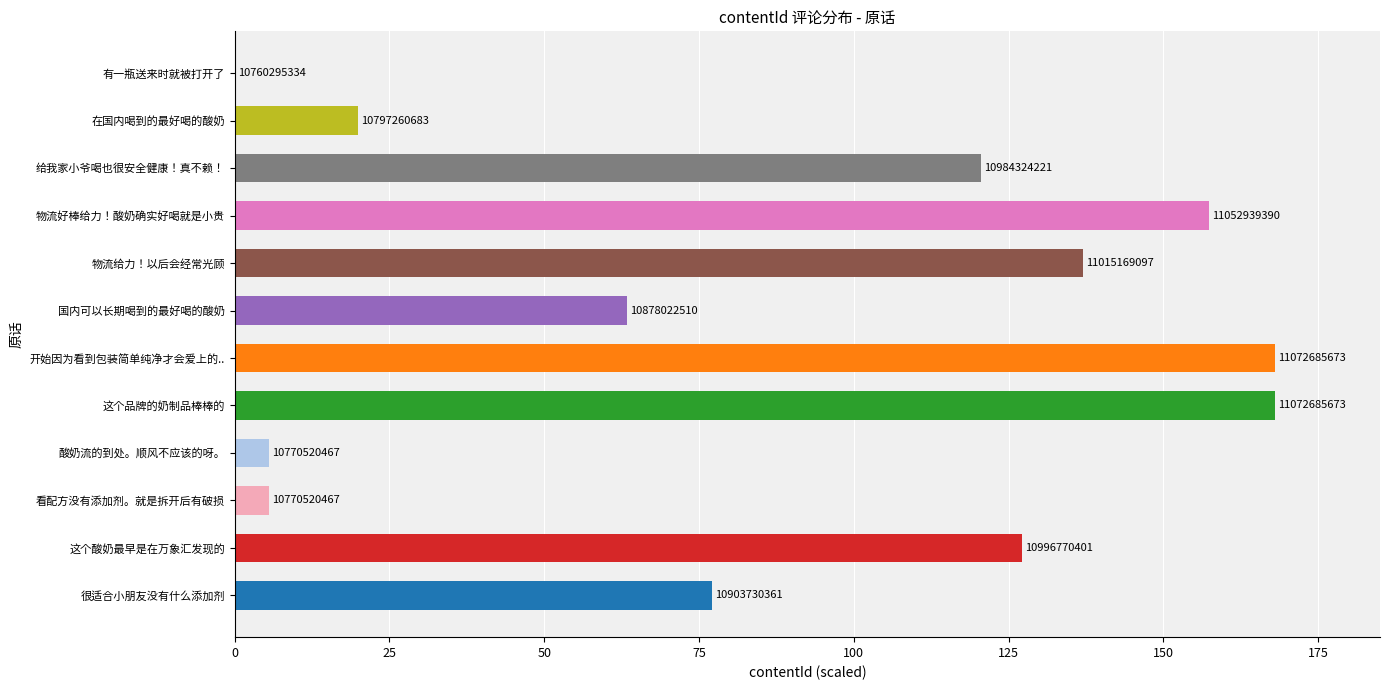

How many values are below 120?

6